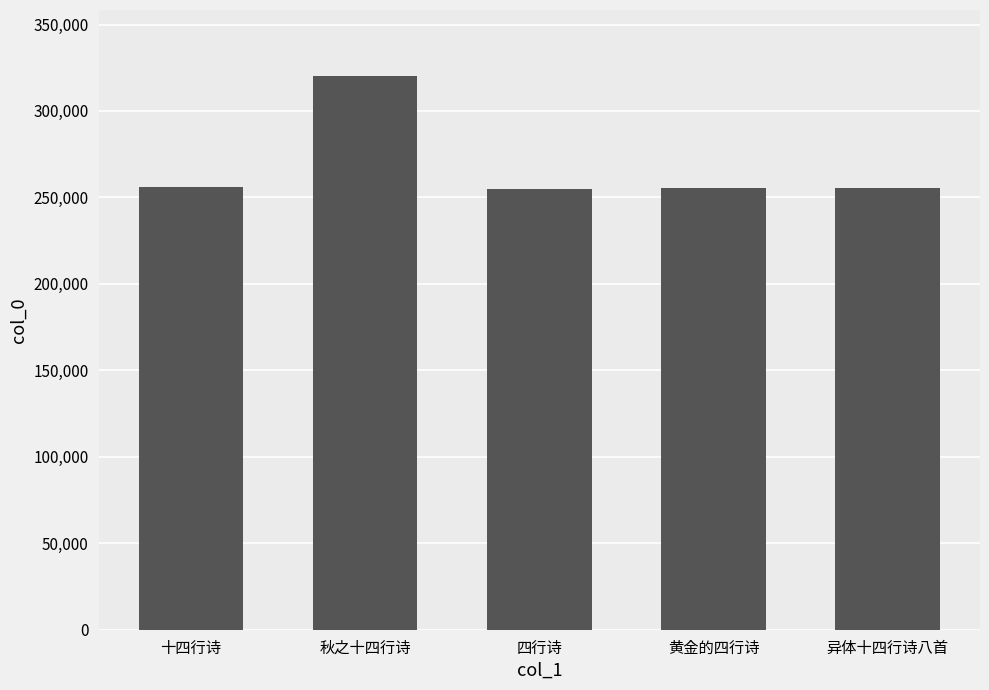

What is the sum of all values?

1342065